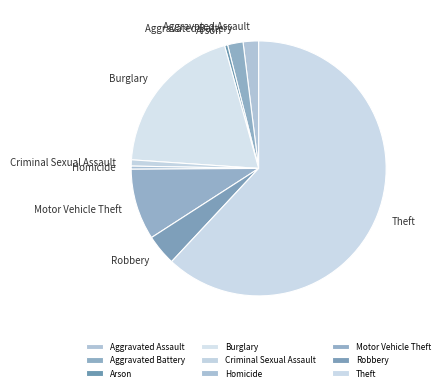

Between Criminal Sexual Assault and Aggravated Assault, which is larger?

Aggravated Assault